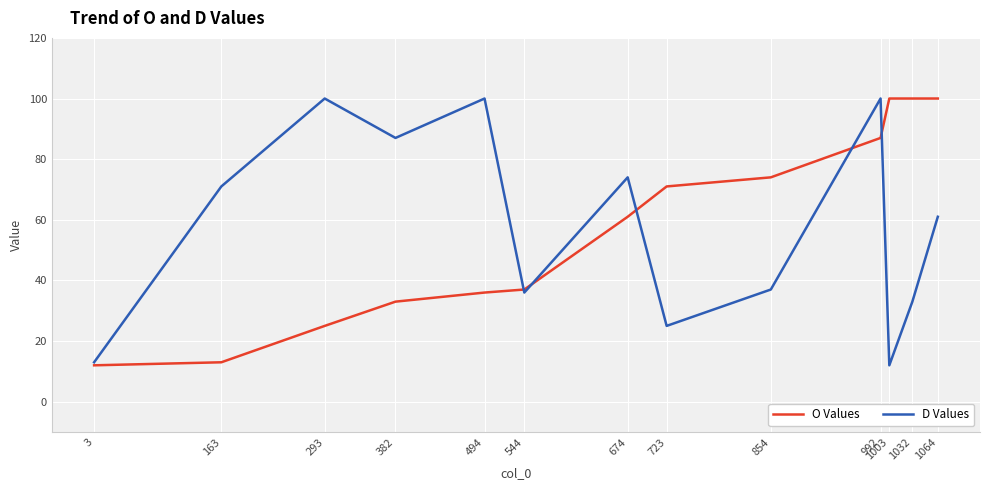

What is the maximum value shown in the chart?

100